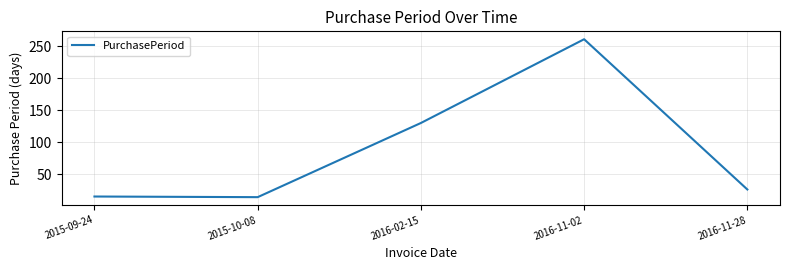

True or false: the data shows 14 at 2015-10-08.

True